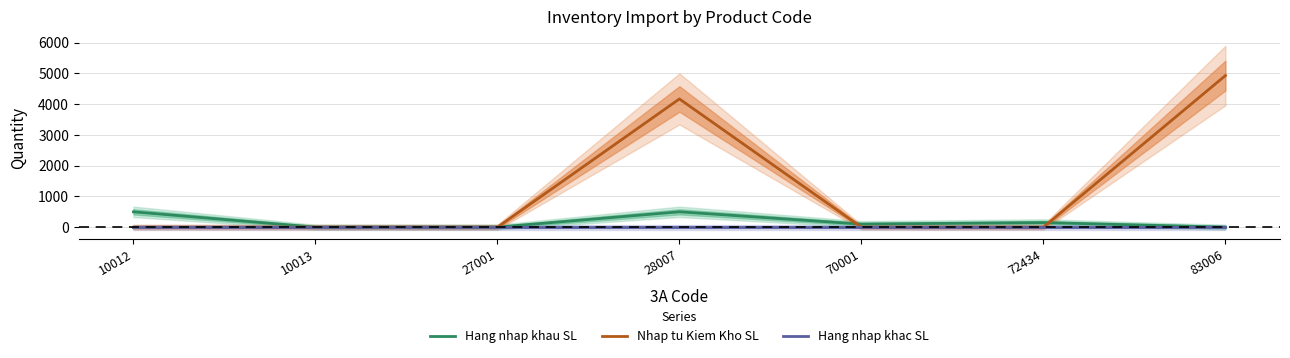

Reading left to right, list all the values displayed in this chart.

Hang nhap khau SL: 500	0	1	500	100	150	0
Nhap tu Kiem Kho SL: 0	0	0	4170	0	0	4930
Hang nhap khac SL: 0	0	0	0	0	0	0